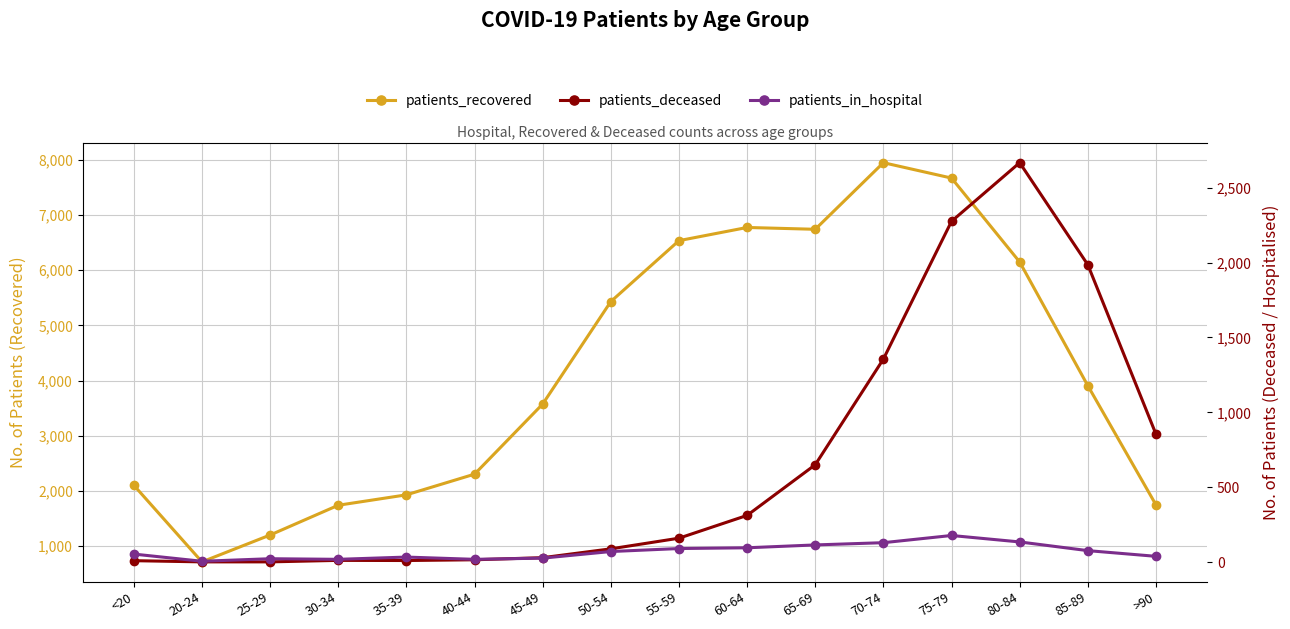

What is the spread (max minus min) of values at 45-49?

3545